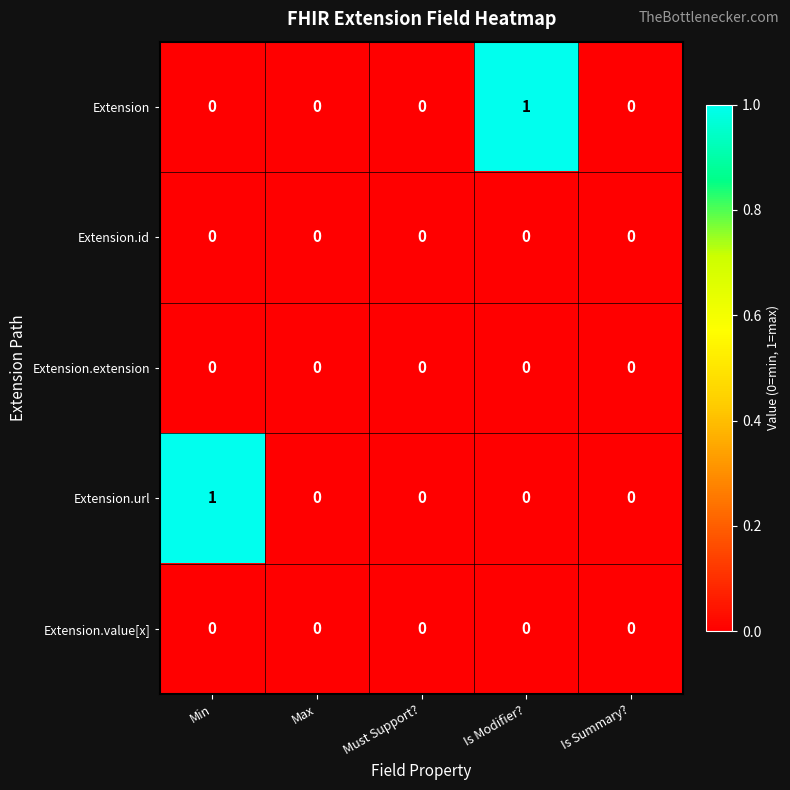

Reading left to right, extract all data points from this chart.

Extension: Min=0	Max=0	Must Support?=0	Is Modifier?=1	Is Summary?=0
Extension.id: Min=0	Max=0	Must Support?=0	Is Modifier?=0	Is Summary?=0
Extension.extension: Min=0	Max=0	Must Support?=0	Is Modifier?=0	Is Summary?=0
Extension.url: Min=1	Max=0	Must Support?=0	Is Modifier?=0	Is Summary?=0
Extension.value[x]: Min=0	Max=0	Must Support?=0	Is Modifier?=0	Is Summary?=0